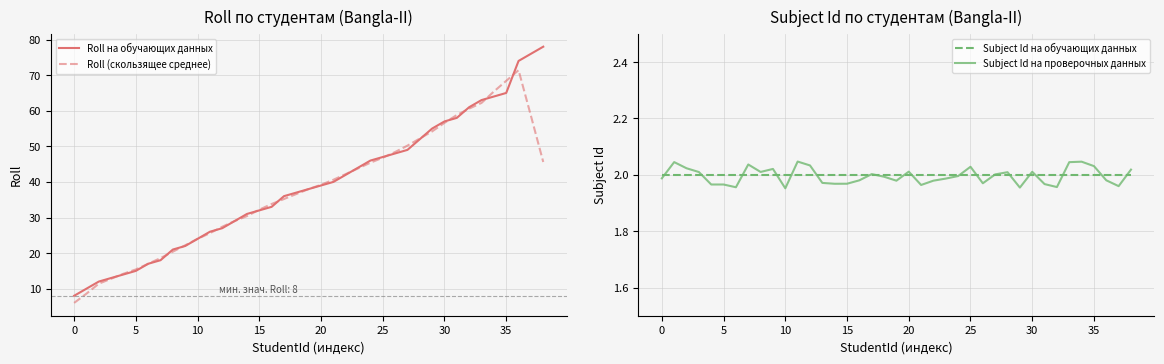

True or false: Roll (скользящее среднее) has a value of 15.4 at 5.

True